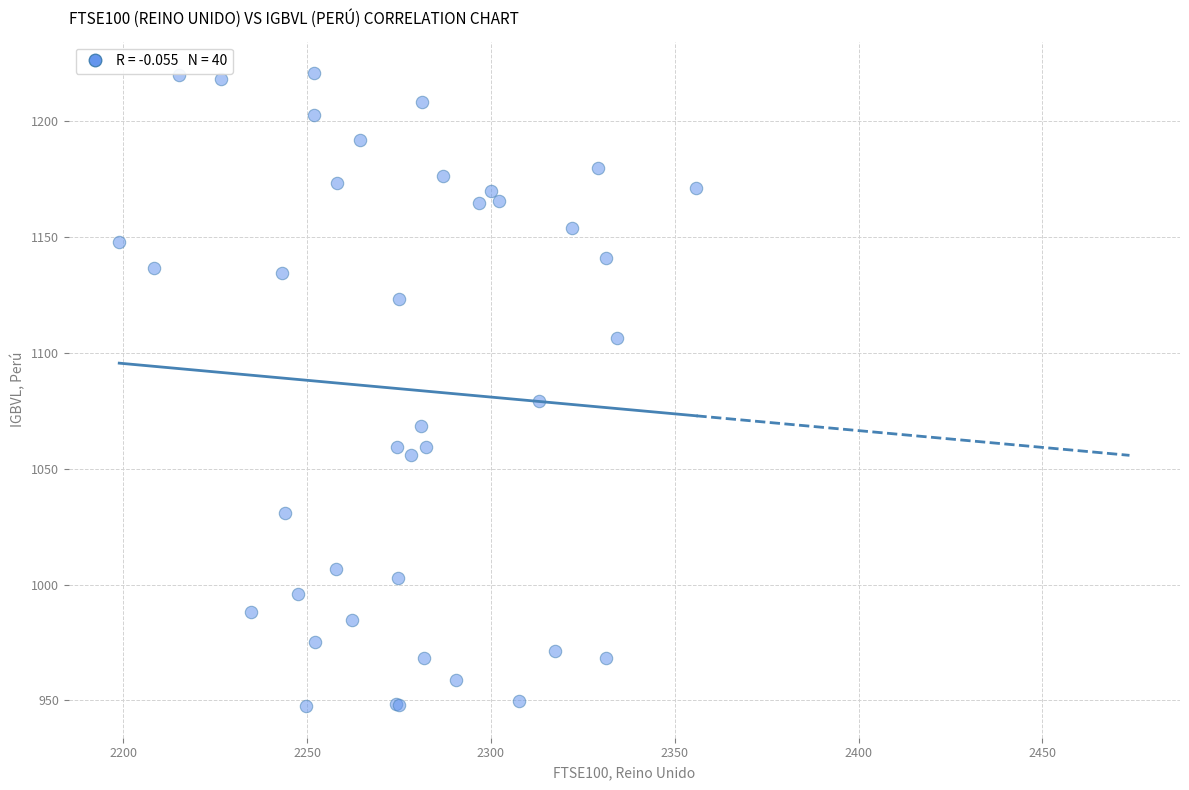

What Y value in the scatter plot is closest to 1084?

1079.1